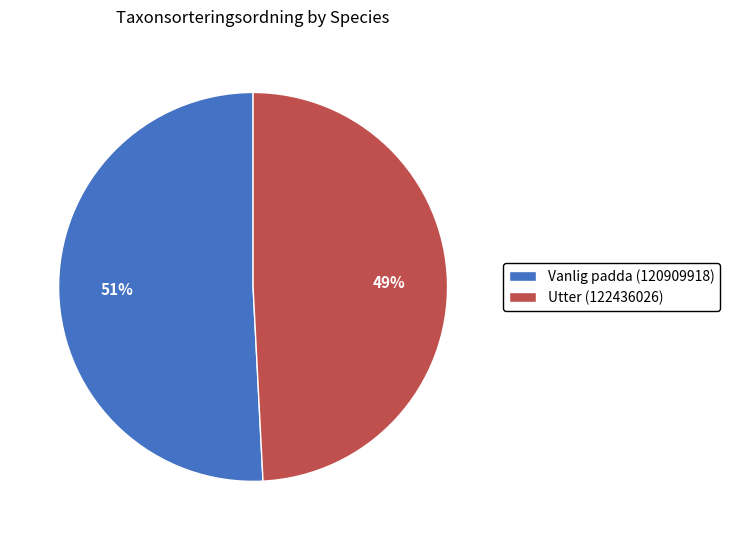

The Vanlig padda (120909918) slice represents 59% of the pie. True or false?

False